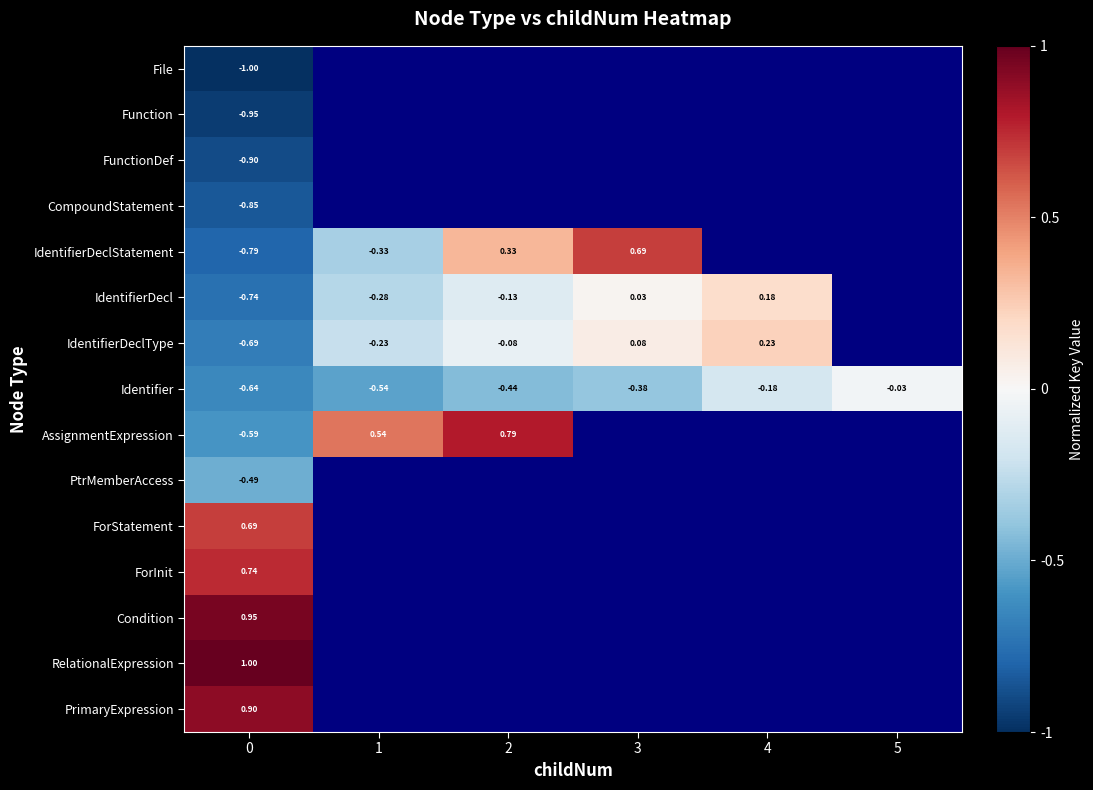

At 0, list the series in order from largest to smallest.

RelationalExpression, Condition, PrimaryExpression, ForInit, ForStatement, PtrMemberAccess, AssignmentExpression, Identifier, IdentifierDeclType, IdentifierDecl, IdentifierDeclStatement, CompoundStatement, FunctionDef, Function, File